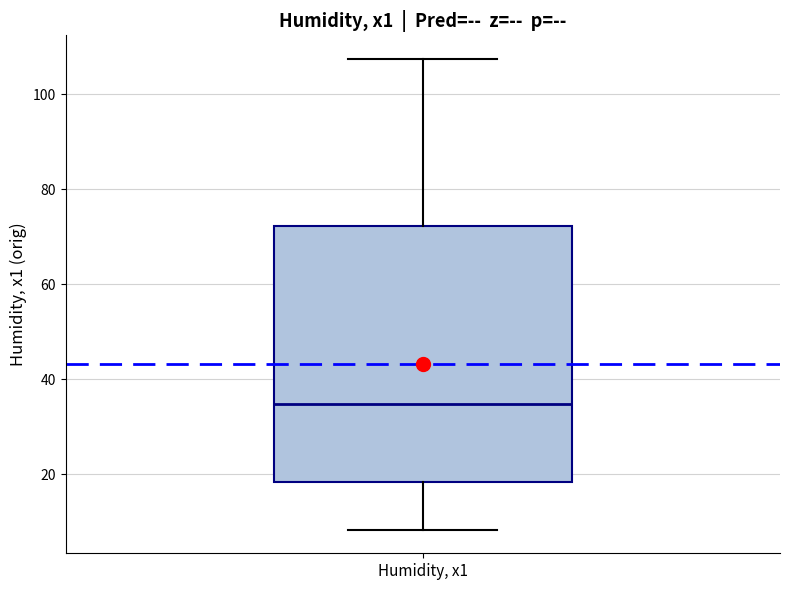

Where does the median line of the box for Humidity, x1 sit on the y-axis? The values are not printed on the chart, so give them approximately, as read against the axis.

34